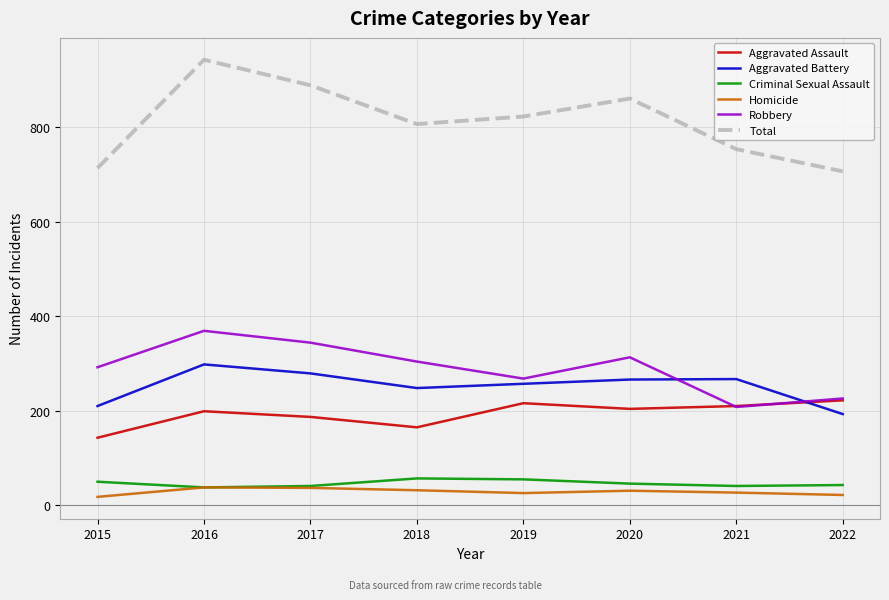

Is the value of Homicide at 2016 greater than the value of Aggravated Assault at 2022?

No